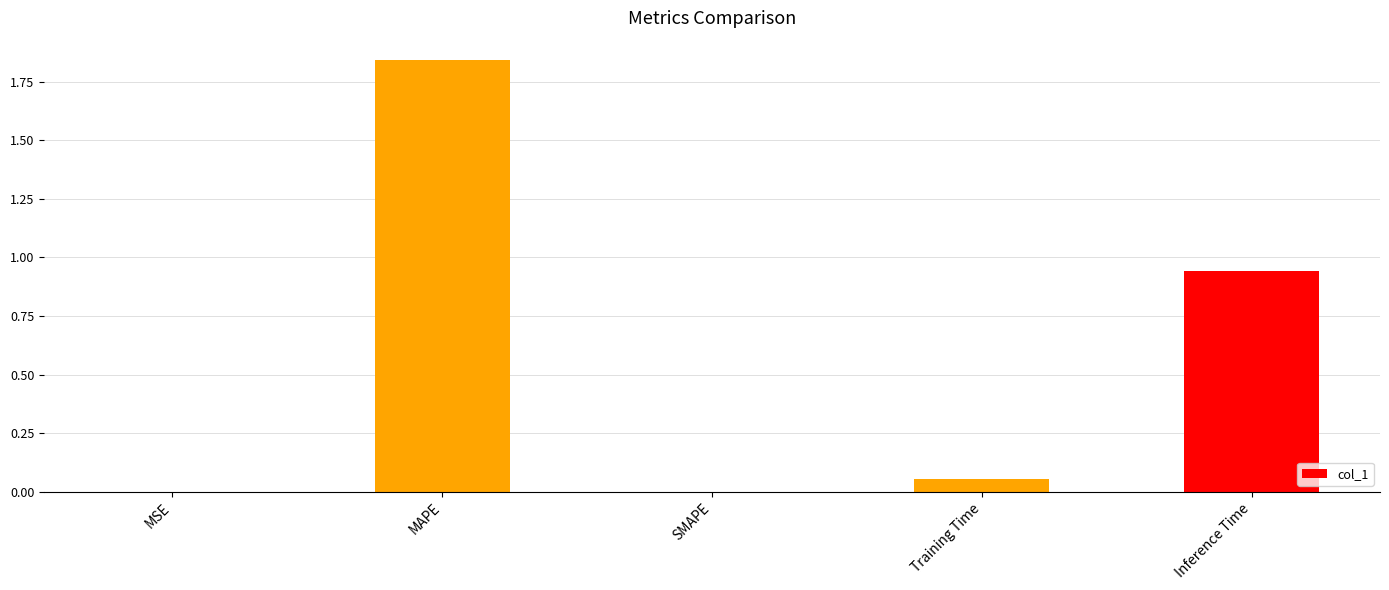

Count the number of data series in this chart.

1